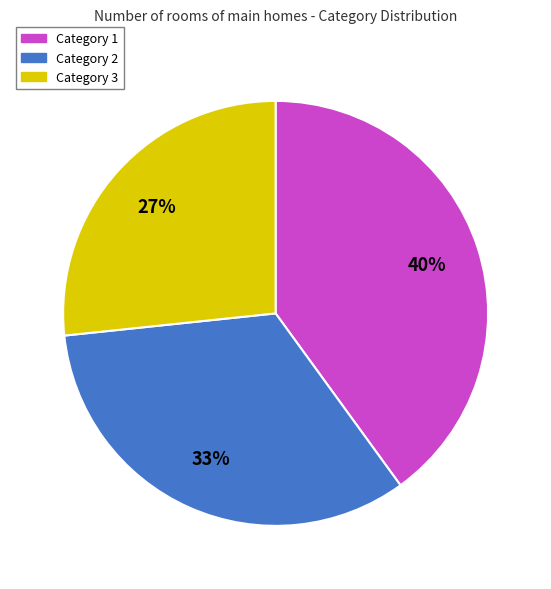

Which has a higher value, Category 1 or Category 3?

Category 1